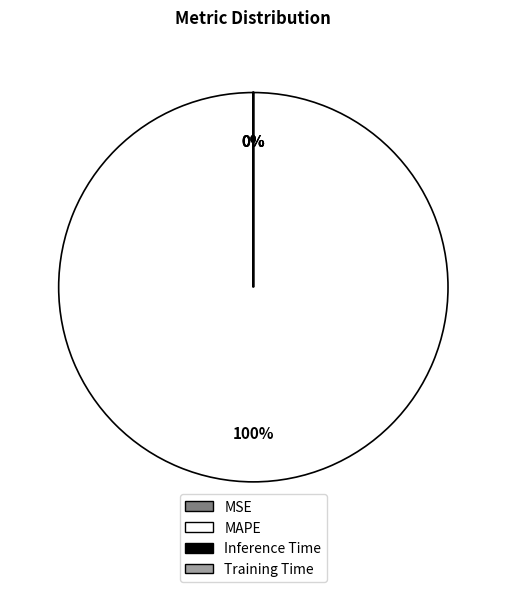

Is it true that MAPE is 88% of the pie?

False